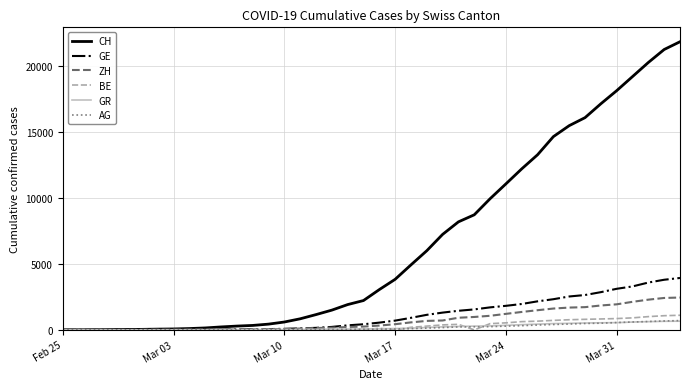

Which series has the widest spread of values?

CH